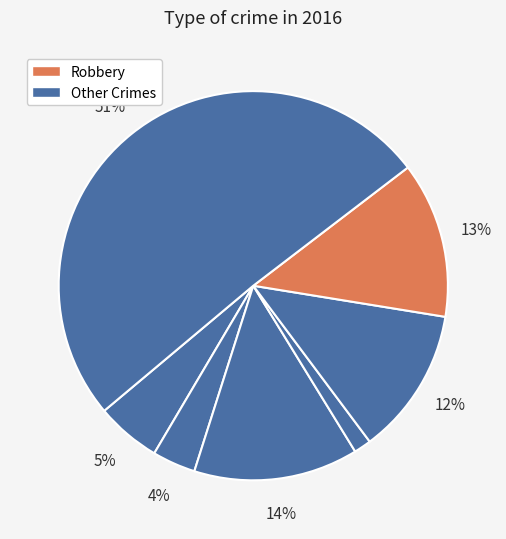

How many segments does this pie chart have?

7